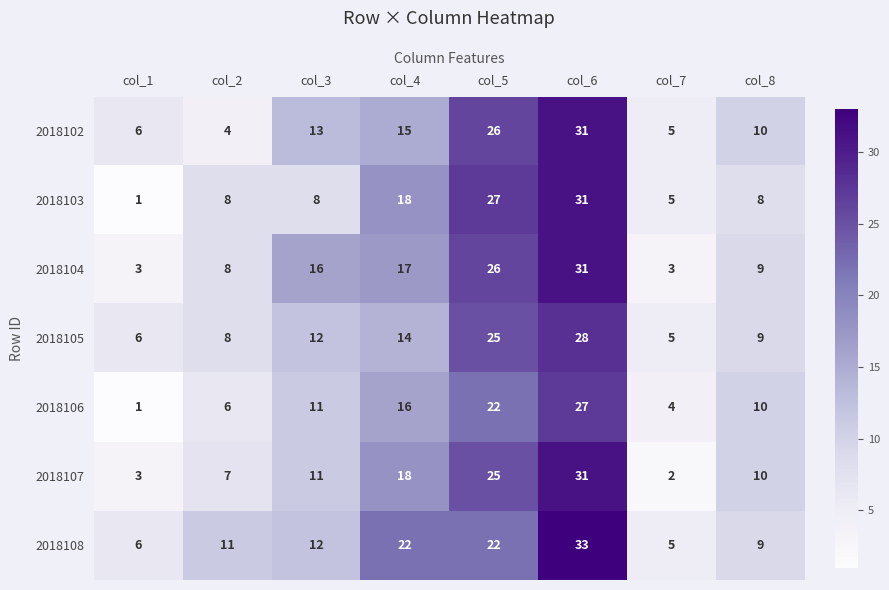

What value does the 2018103 series have at col_2, to the nearest 10?

10